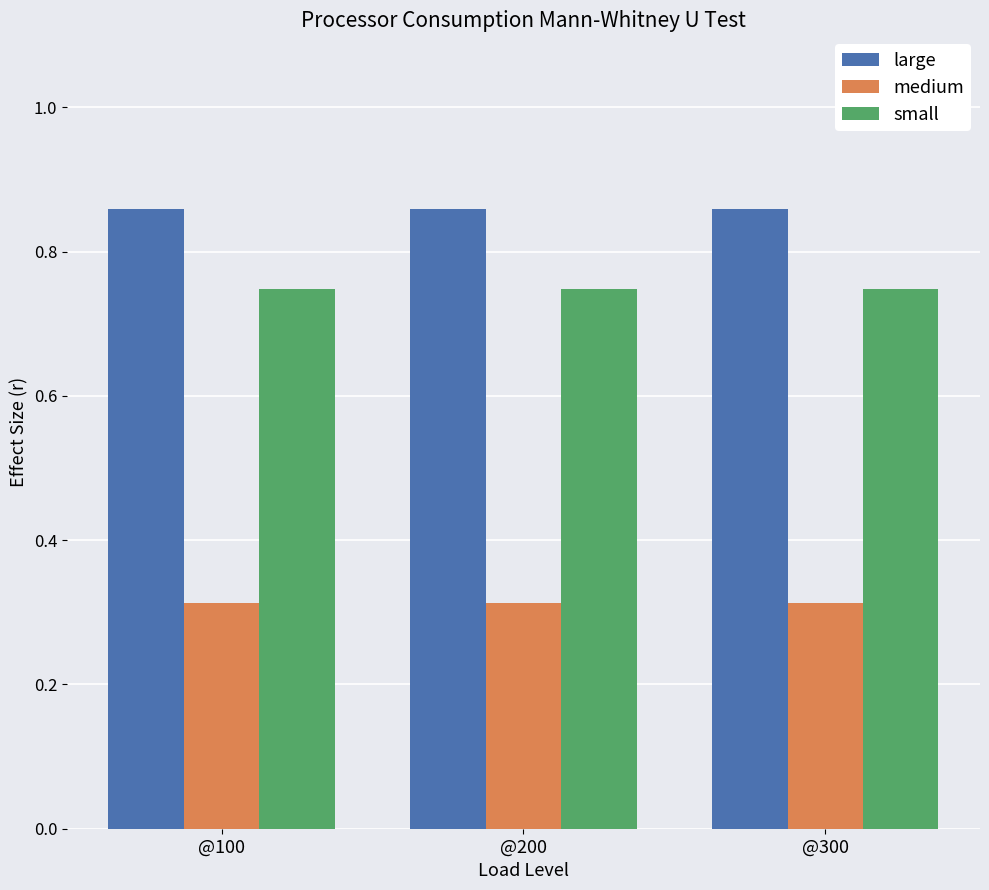

Is it true that small equals 0.4 at @300?

False